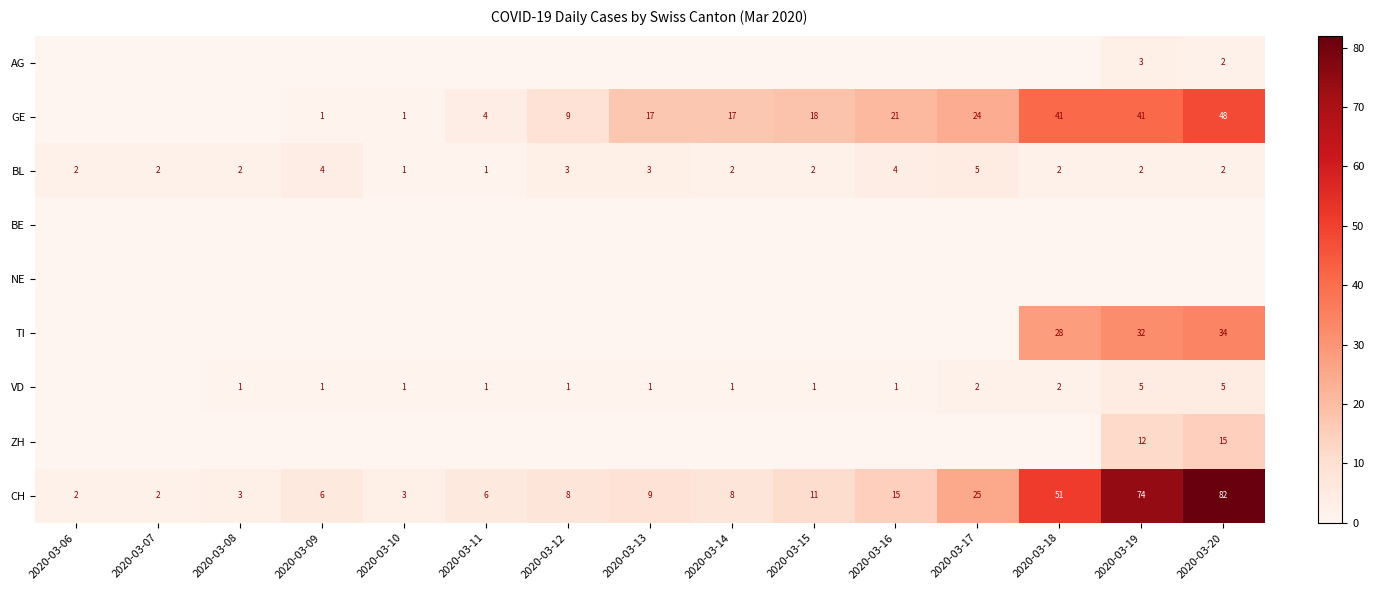

The value of VD at 2020-03-17 is 2. True or false?

True